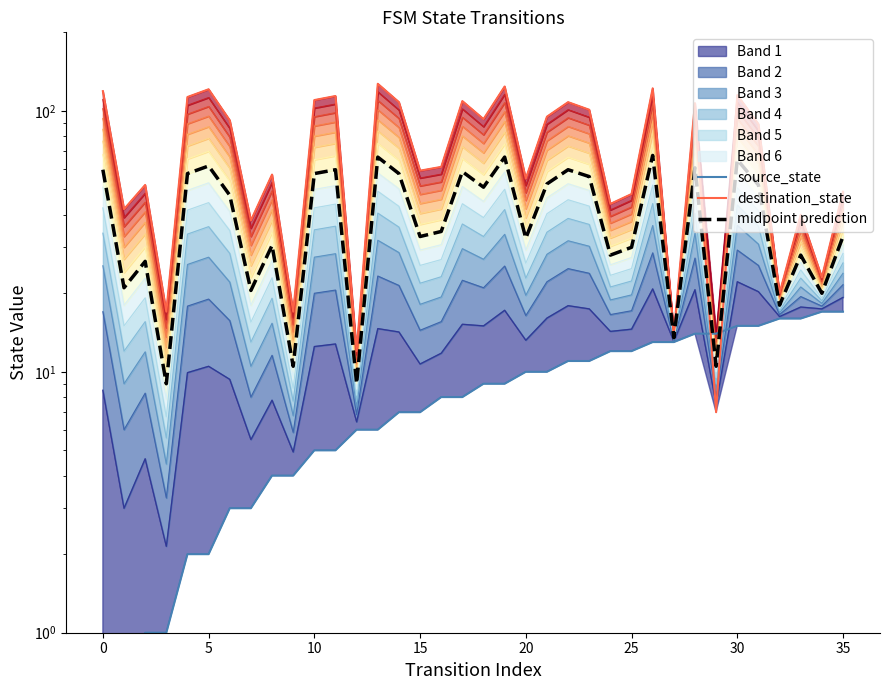

How many lines are shown in the chart?

3